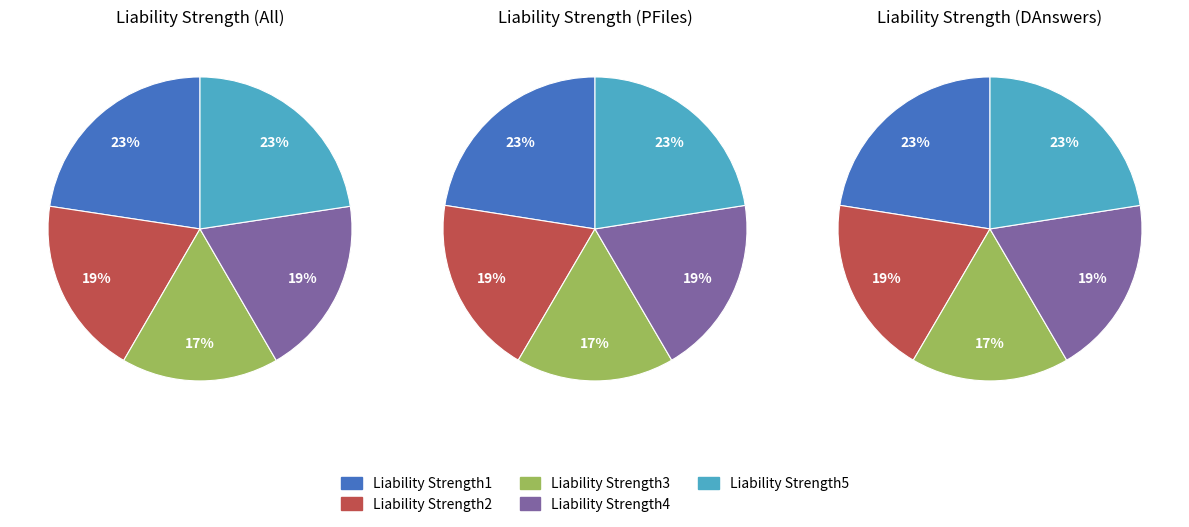

Does Liability Strength4 account for over 50% of the chart?

No